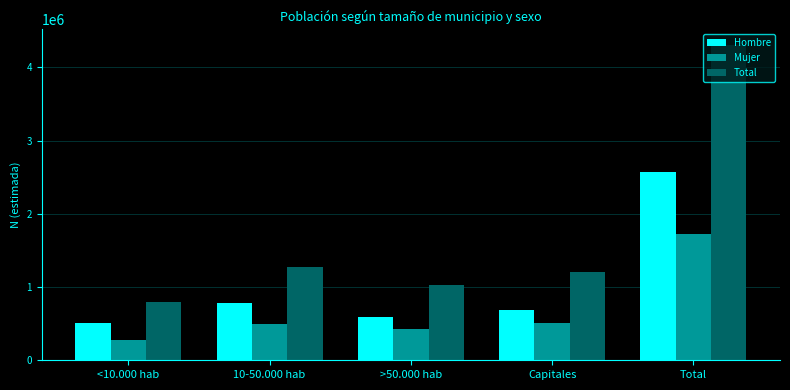

What position from the right is Total?

1